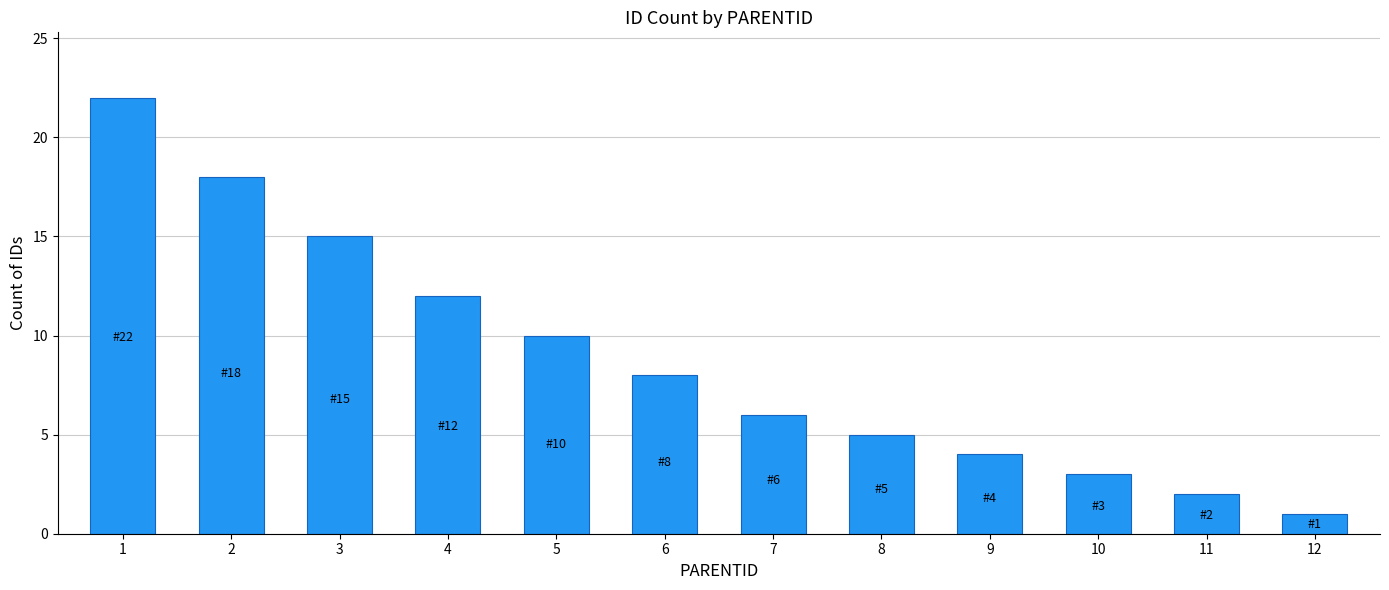

What is the value of the 2nd bar from the left?

18